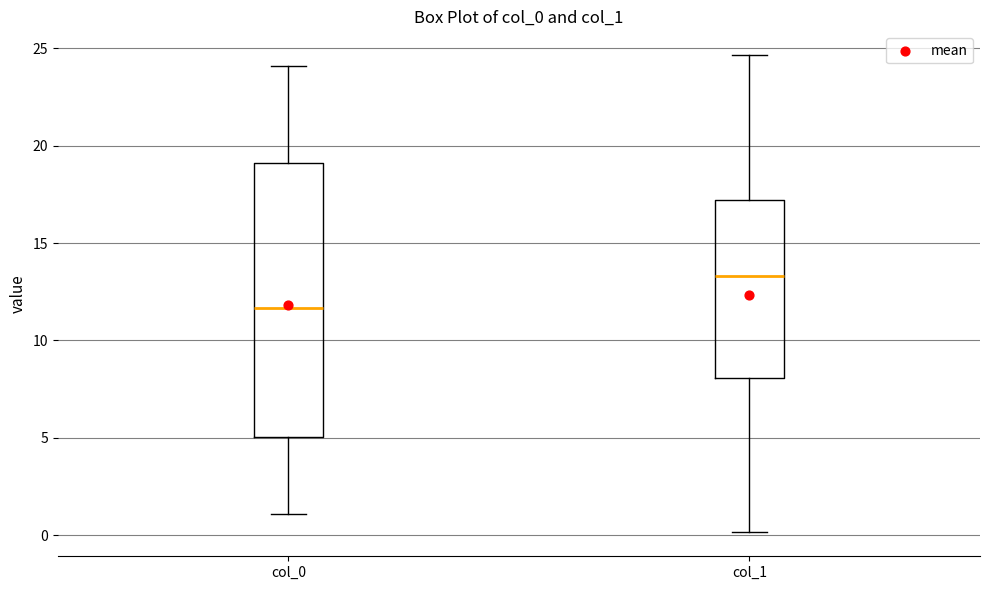

Reading left to right, transcribe this box plot: for each box, give where its median line is, the range the box spans, and where its two whiskers end, as read against the y-axis. The values are not printed on the chart, so give them approximately, as read against the axis.

col_0: median 11.5, box 5.0 to 19.0, whiskers 1.0 to 24.0
col_1: median 13.5, box 8.0 to 17.0, whiskers 0.0 to 24.5